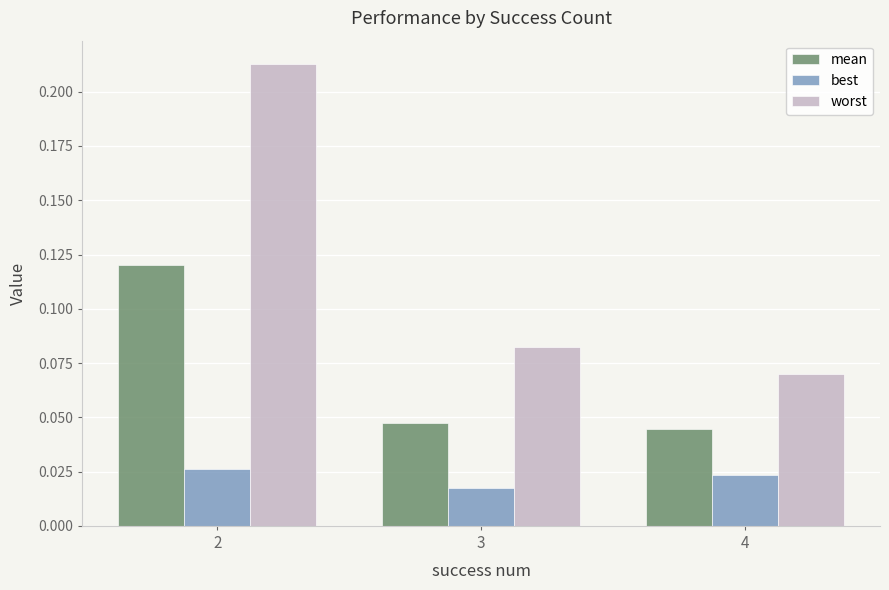

Rank the series by their average value, from lowest to highest.

best, mean, worst